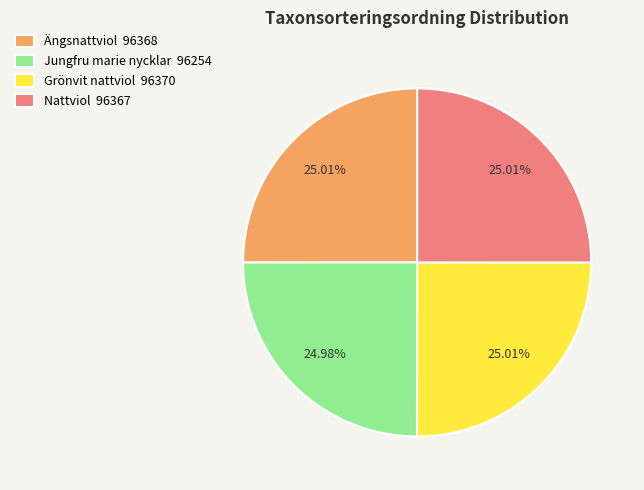

Is the sum of Grönvit nattviol and Jungfru marie nycklar greater than half?

No